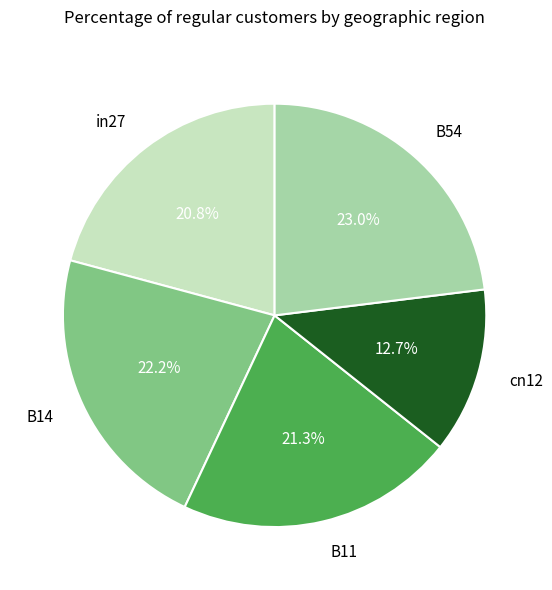

To the nearest percent, what is the average slice percentage?

20%